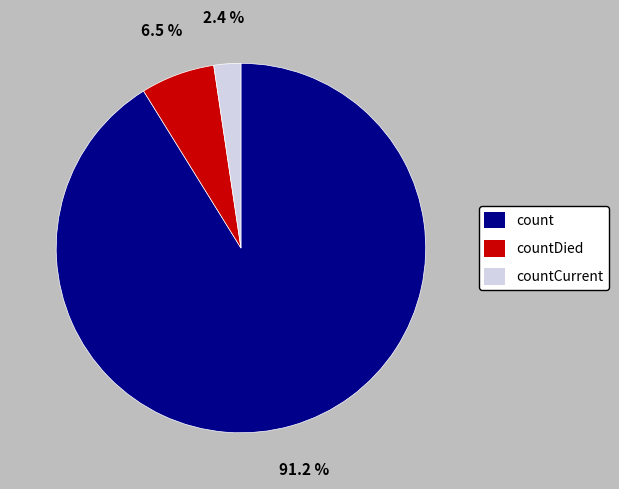

What is the smallest slice in the pie chart?

countCurrent